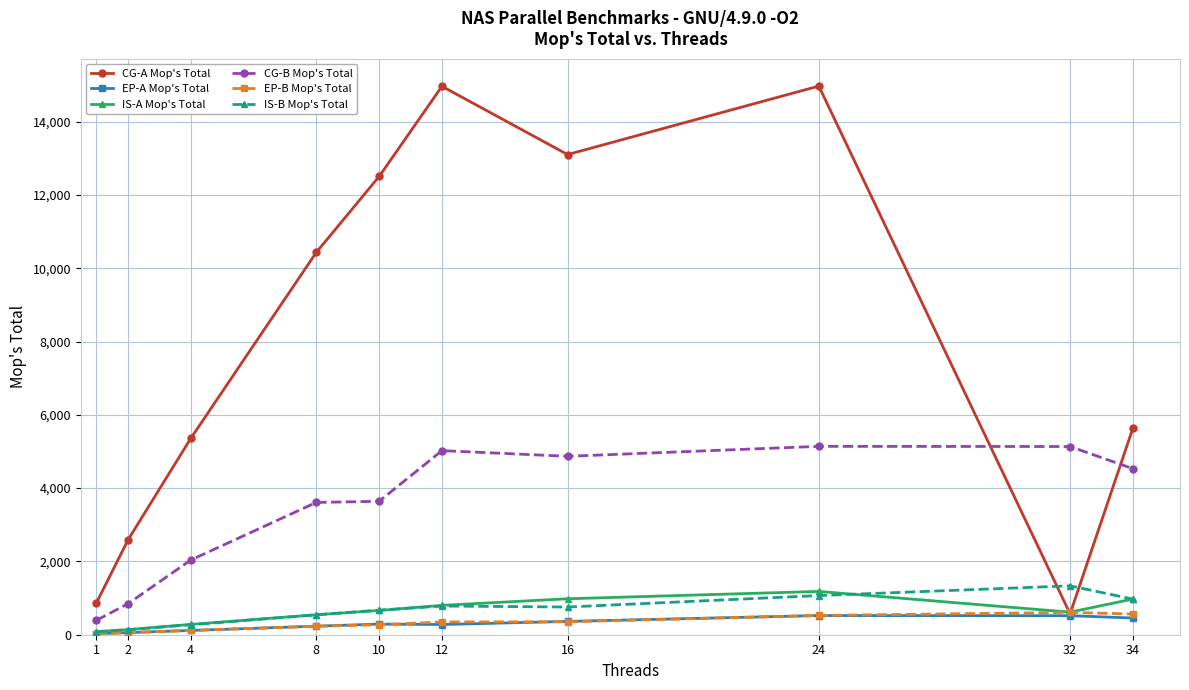

How many interior local peaks does the CG-A Mop's Total series have?

2